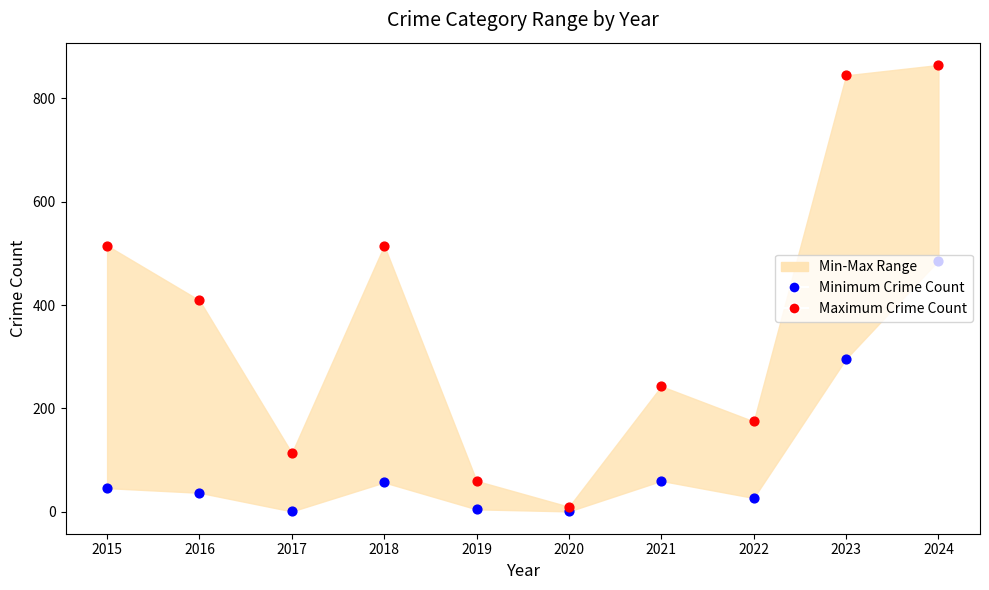

At how many categories does at least one series exceed 364?

5